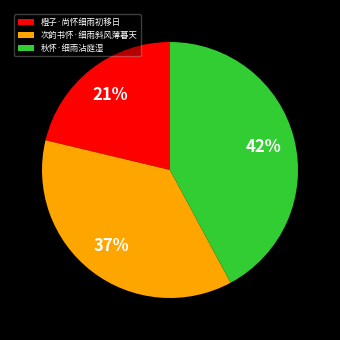

What is the ratio of the value at 秋怀·细雨沾庭湿 to the value at 橙子·尚怀细雨初移日?

2.0